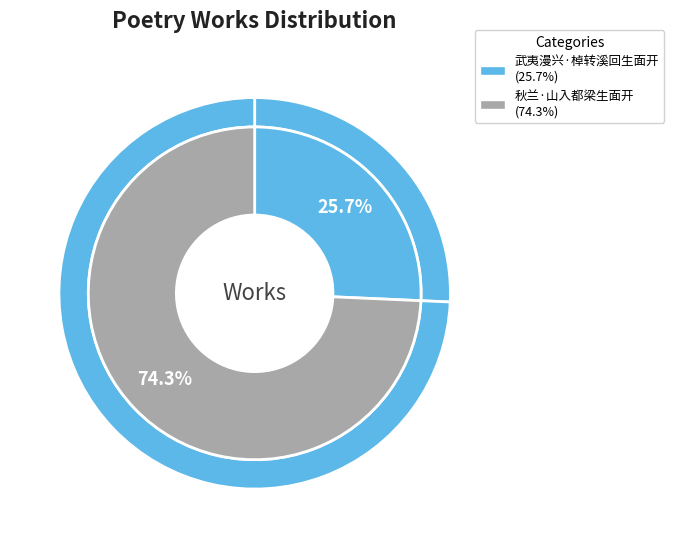

To the nearest percent, what percentage of the pie is 秋兰·山入都梁生面开?

74%